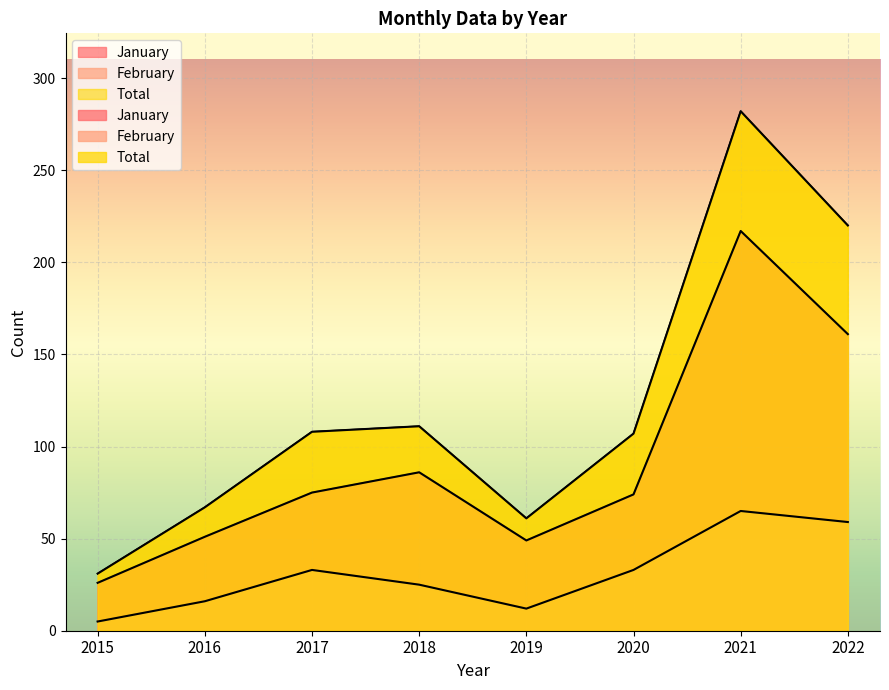

The value of January at 2022 is 161. True or false?

True